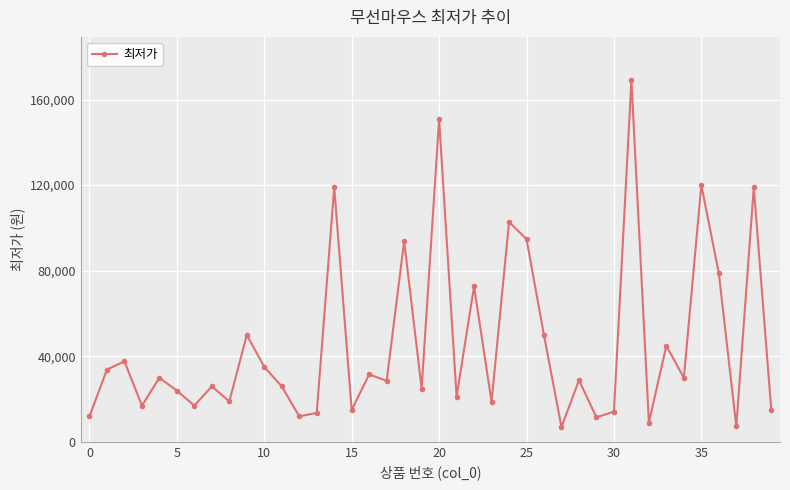

What is the greatest value displayed?

169000